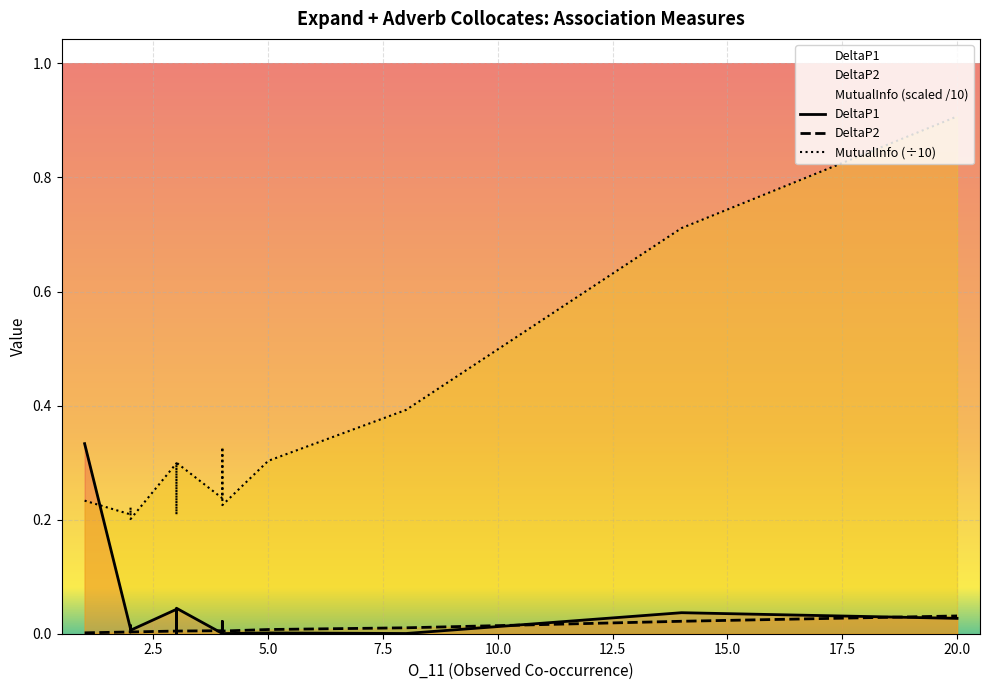

True or false: DeltaP2 has a value of 0.0 at 12.5.

False